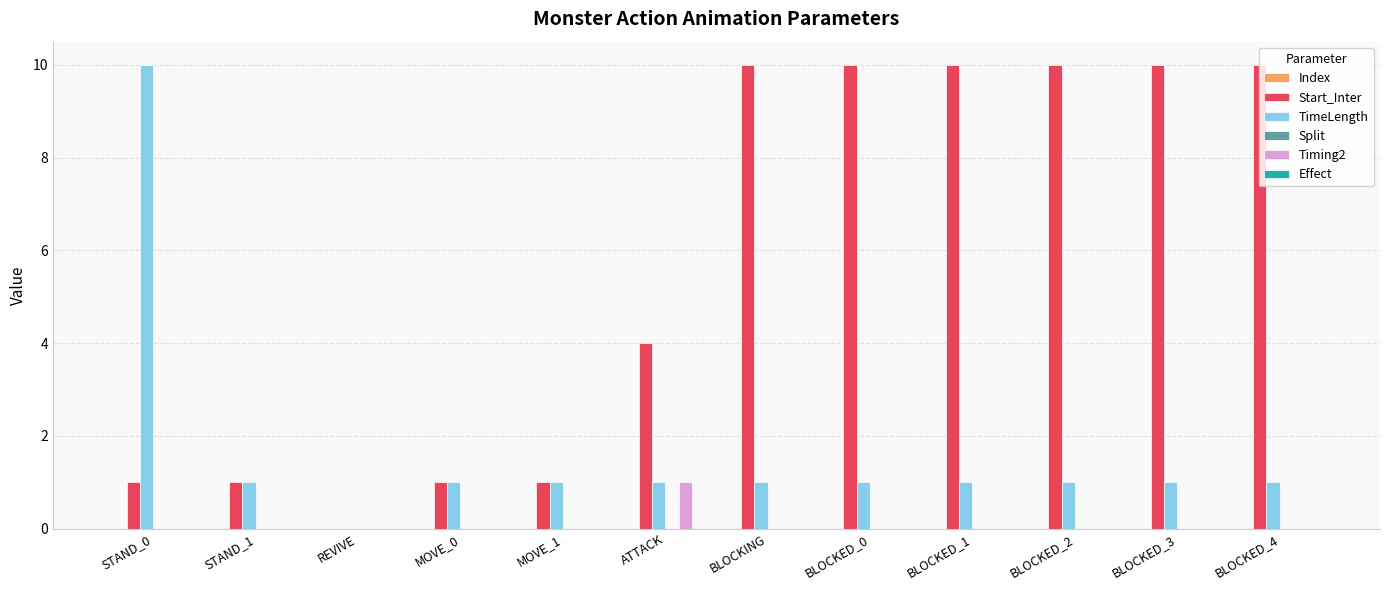

Which series has the largest total across all categories?

Start_Inter